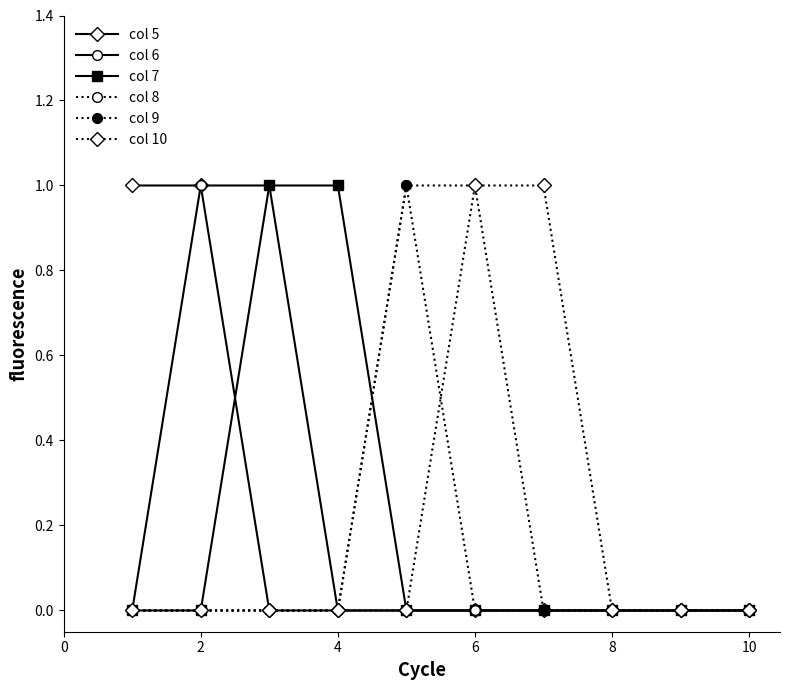

What is the sum of all col 5 values?

2